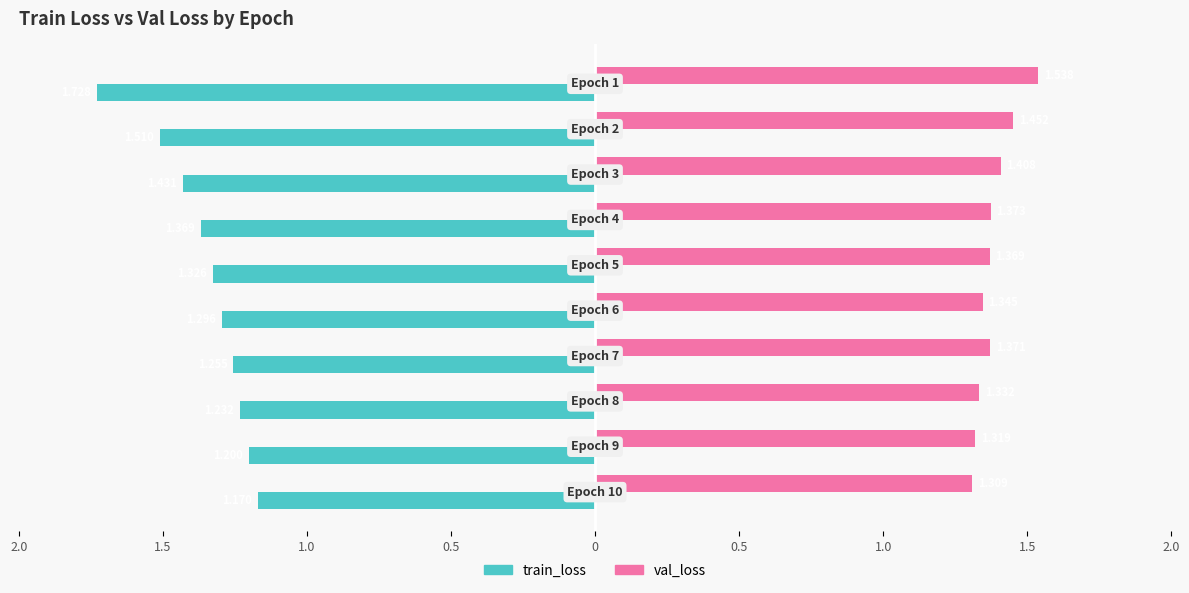

What is the difference between the maximum and second lowest values in the val_loss series?

0.2